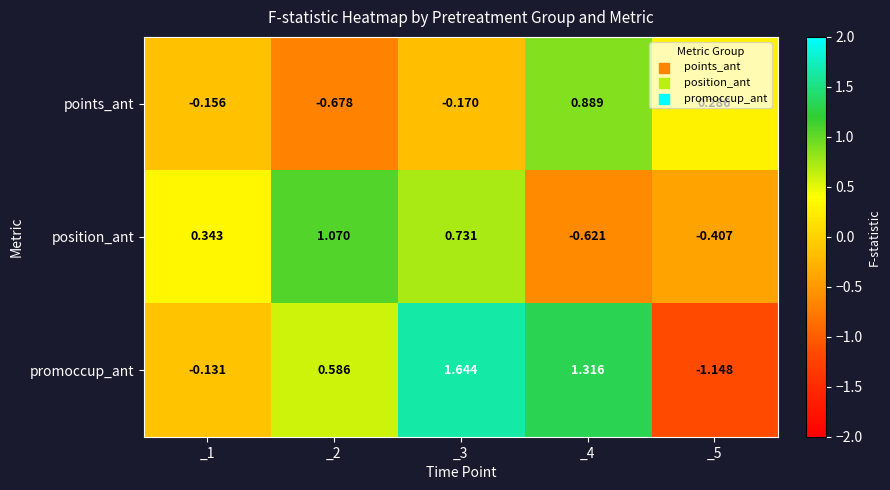

List the series in order of their overall mean, highest first.

promoccup_ant, position_ant, points_ant